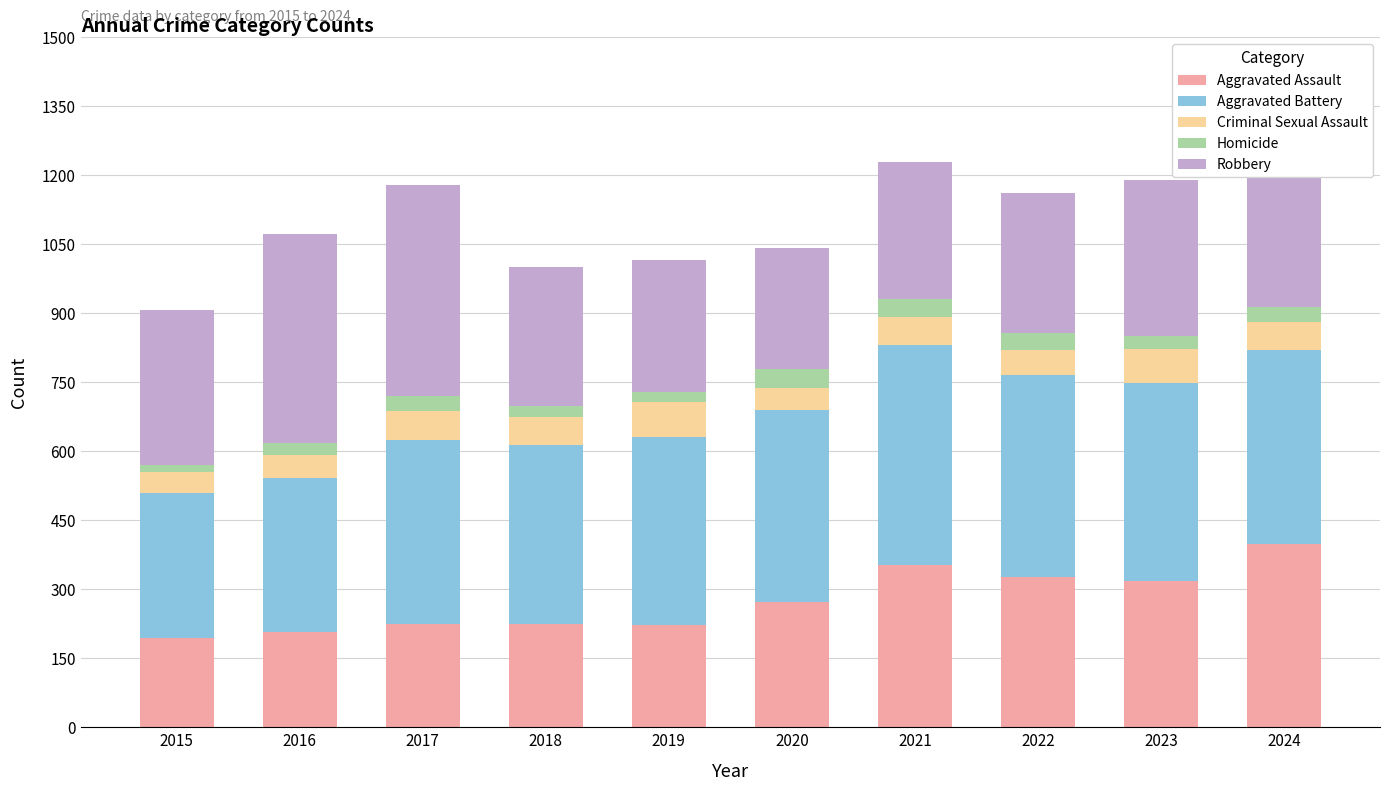

At which label does Aggravated Assault reach its peak?

2024